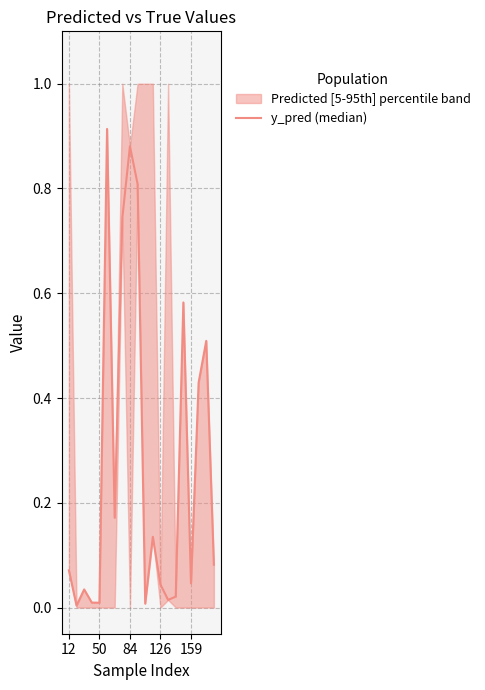

What is the sum of all values?

5.5